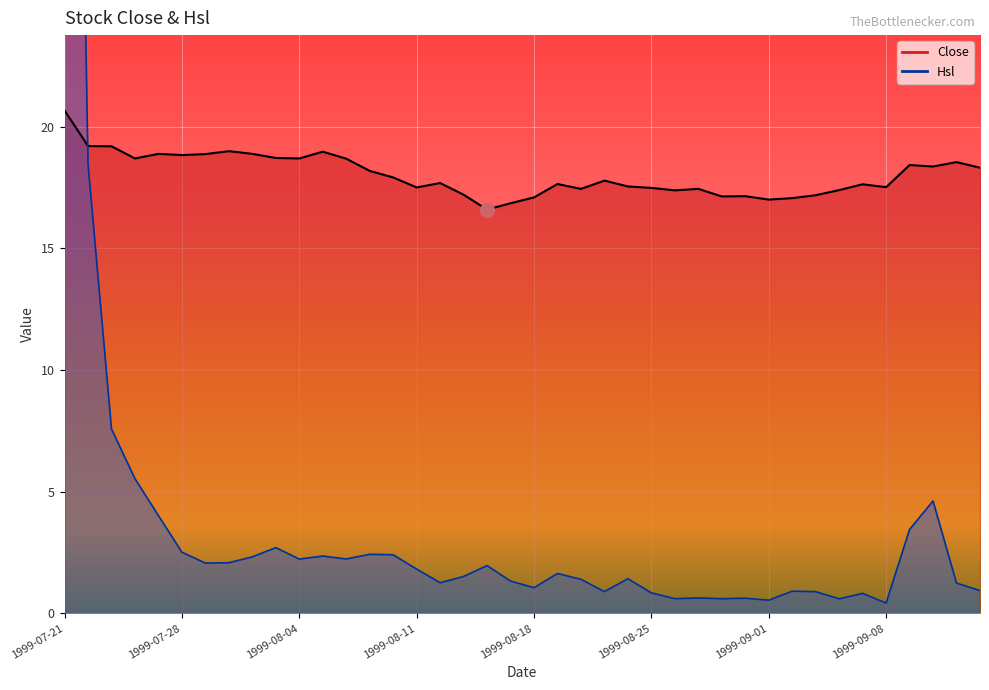

The Hsl series shows 2.2 at 1999-08-06. True or false?

True